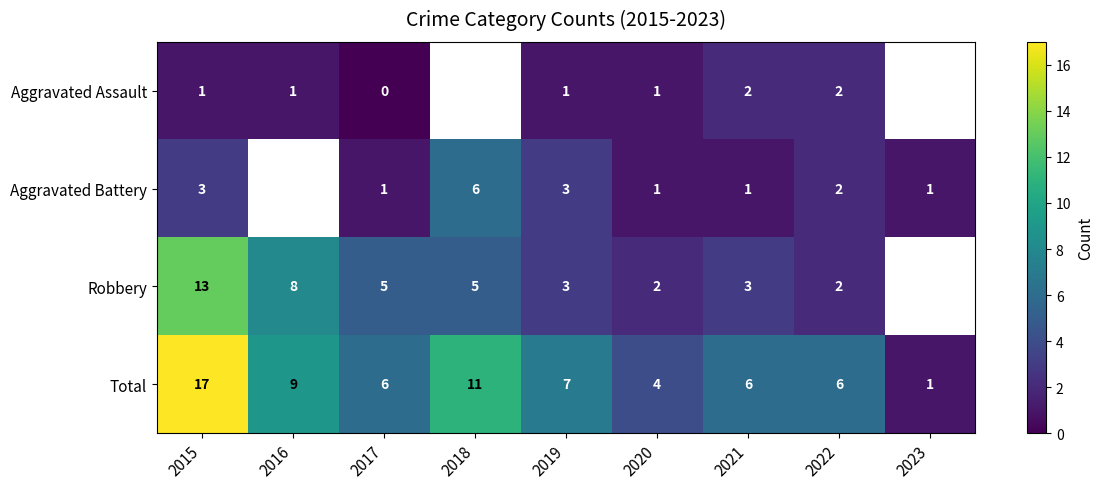

Rank the series at 2021 from highest to lowest value.

Total, Robbery, Aggravated Assault, Aggravated Battery